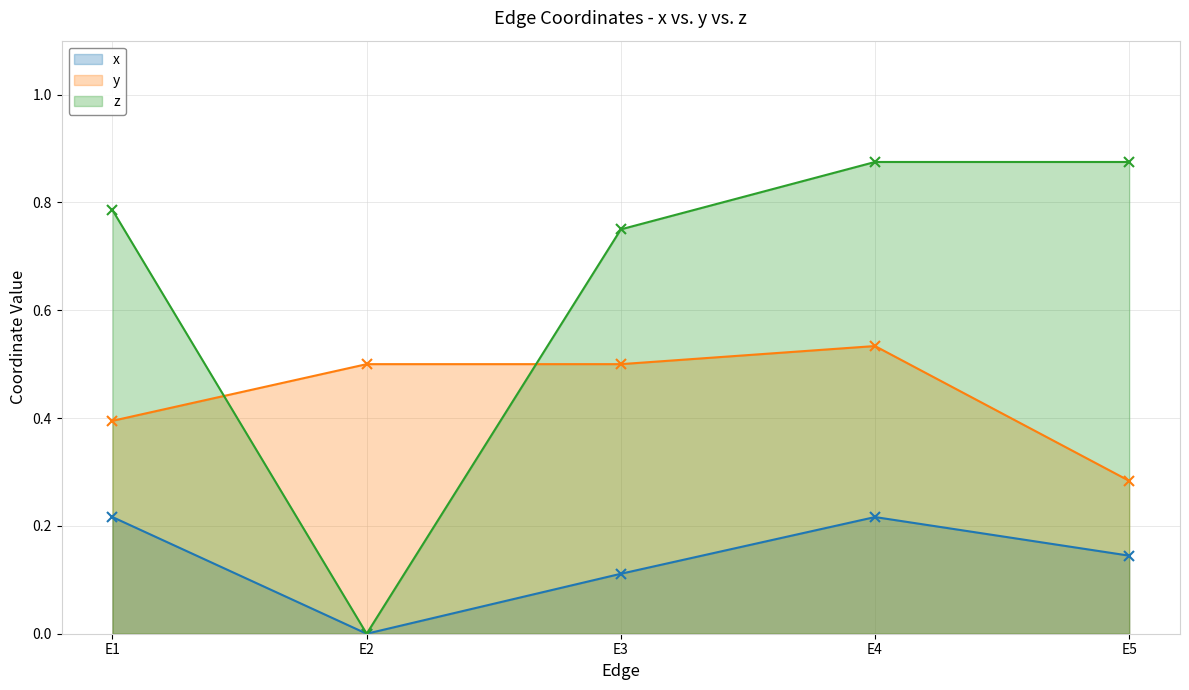

Is the value of z at E4 greater than the value of x at E3?

Yes